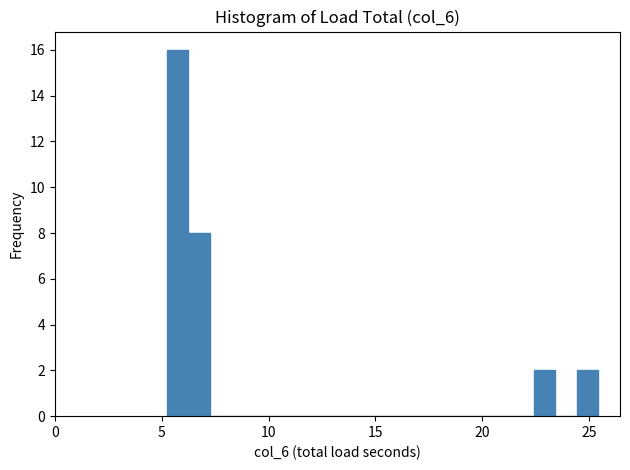

Around what value on the x-axis is the tallest bar? Give the approximate position of its centre, as read against the axis.

5.5